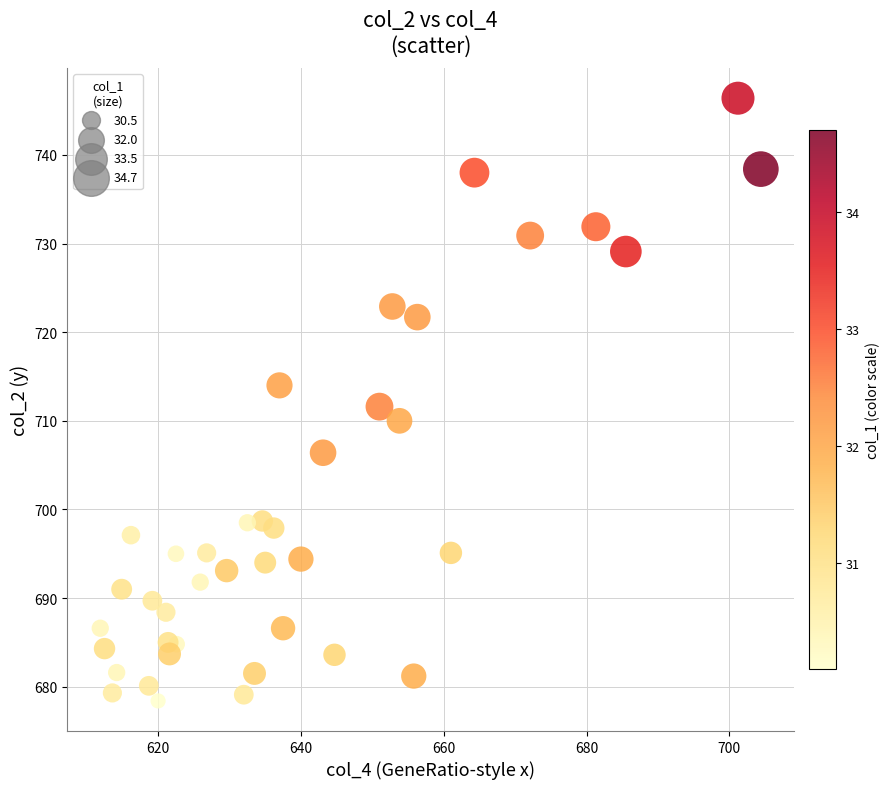

What is the range of Y values (max minus min)?

68.0